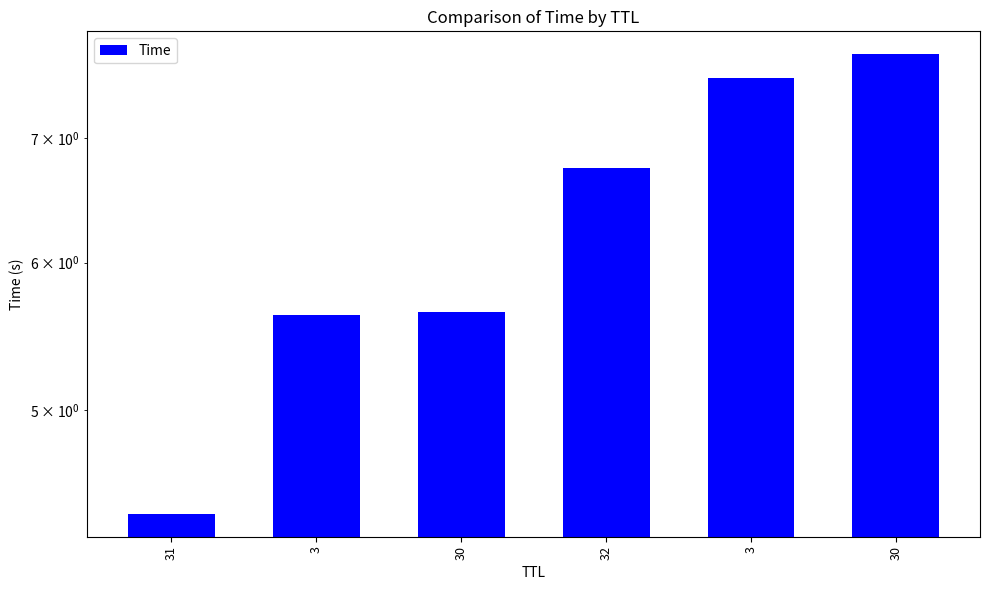

Is it true that the value at 3 is 10.1?

False